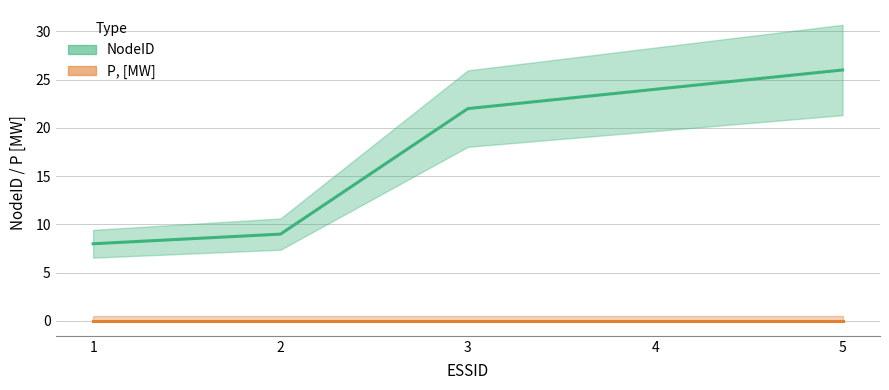

What is the difference between the maximum and minimum values in the NodeID series?

18